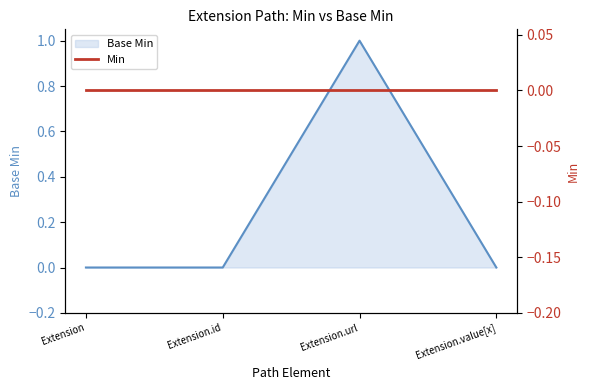

What is the difference between the maximum and minimum values?

1